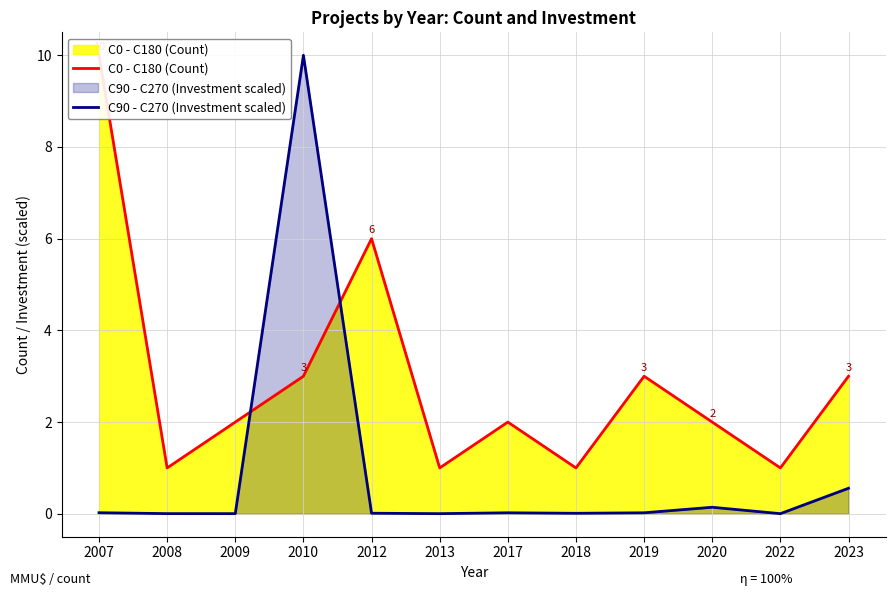

What is the sum of all C90 - C270 (Investment scaled) values?

10.8